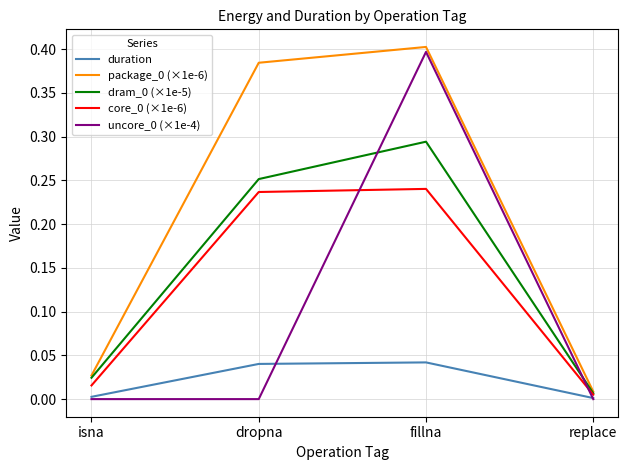

What position from the right is dropna?

3